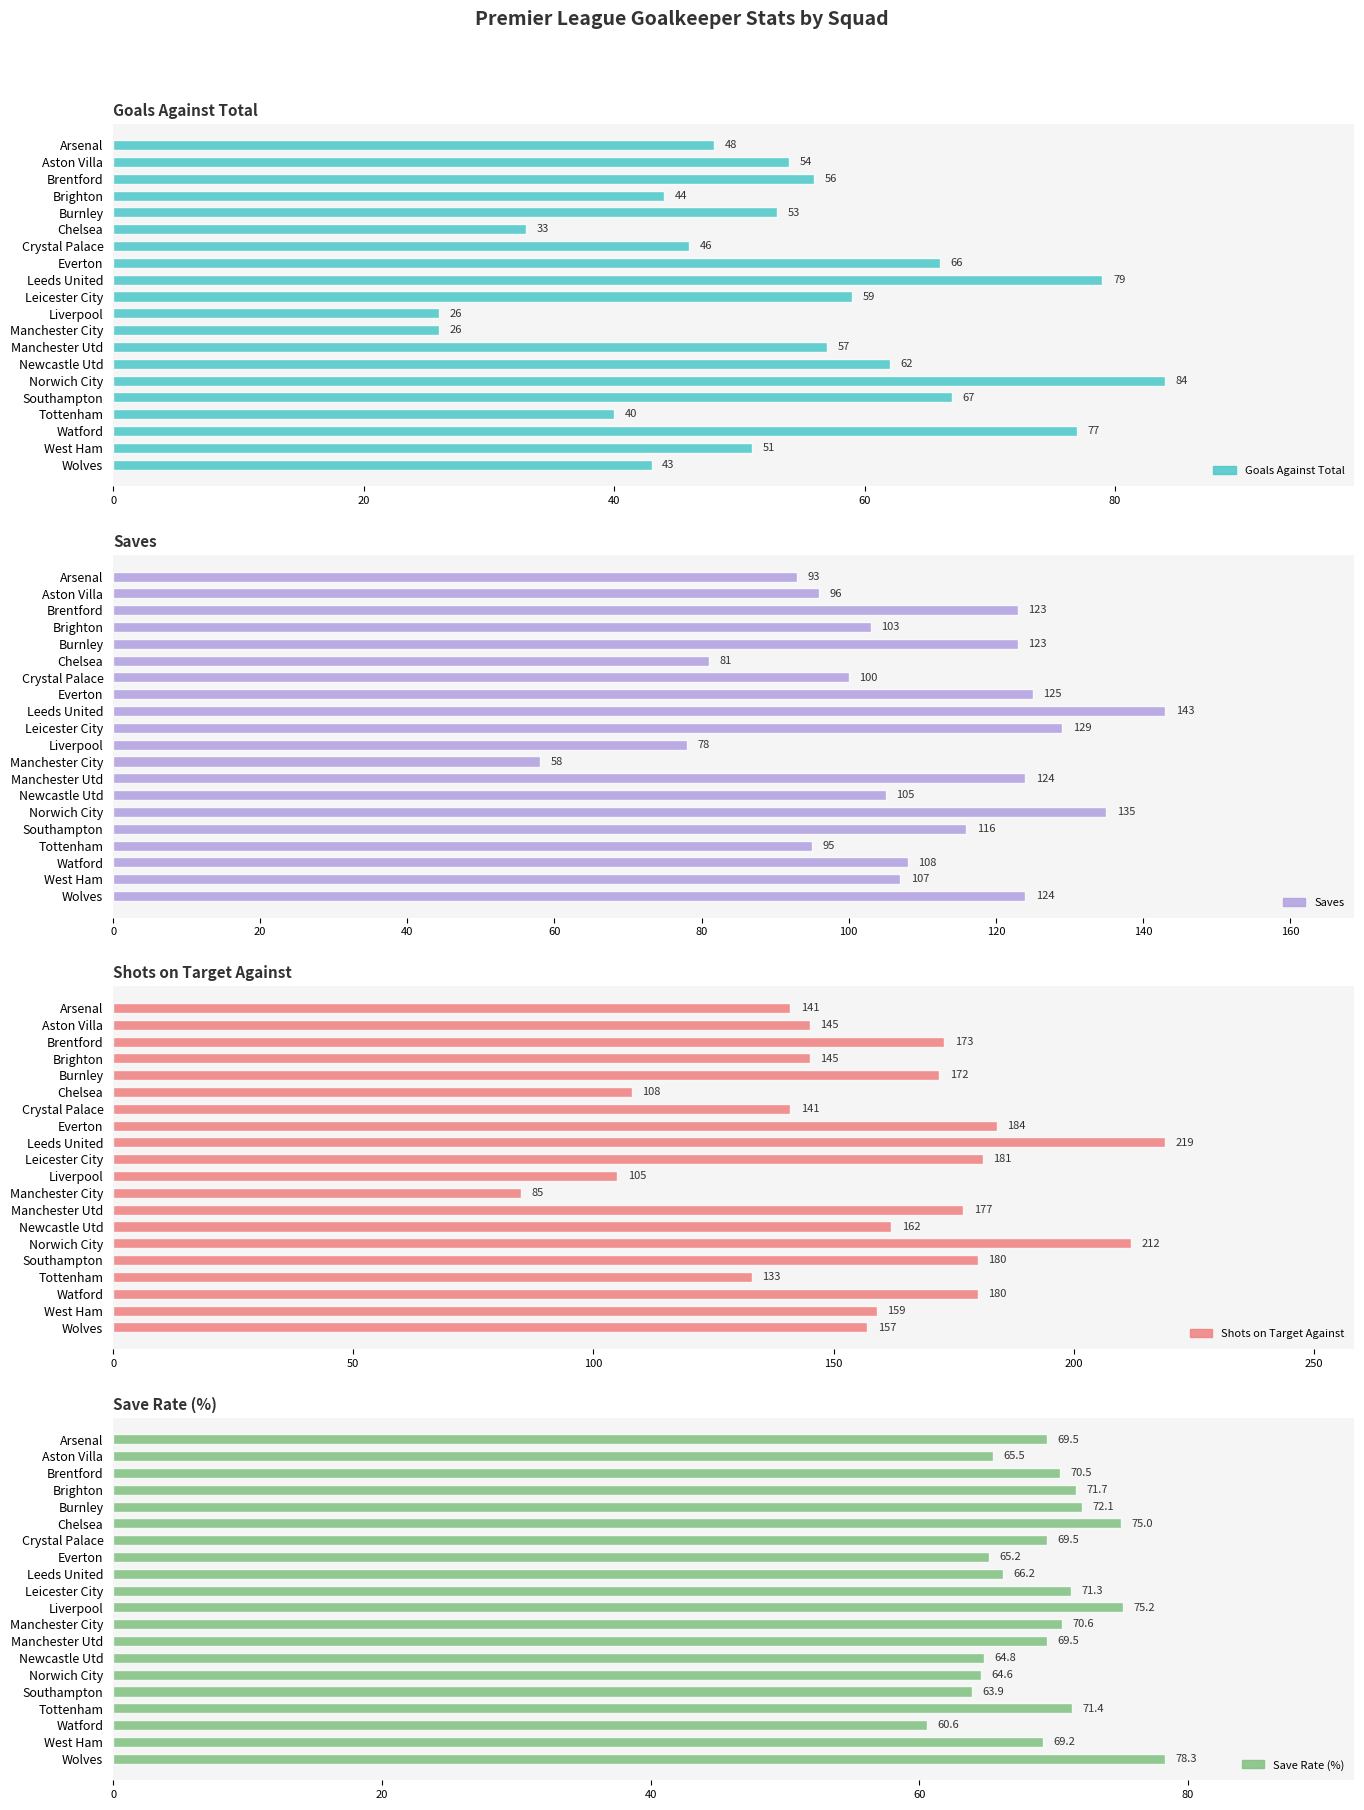

Between Aston Villa and Leicester City, which series saw the biggest shift?

Shots on Target Against